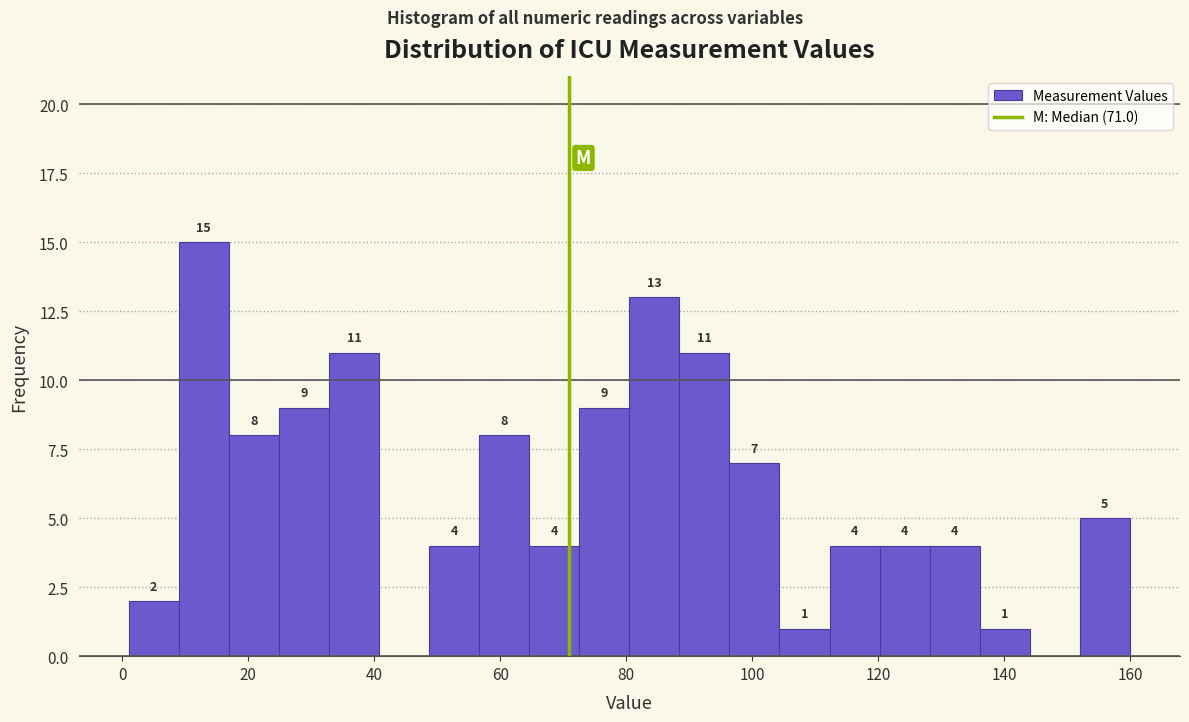

Around what value on the x-axis is the tallest bar? Give the approximate position of its centre, as read against the axis.

12